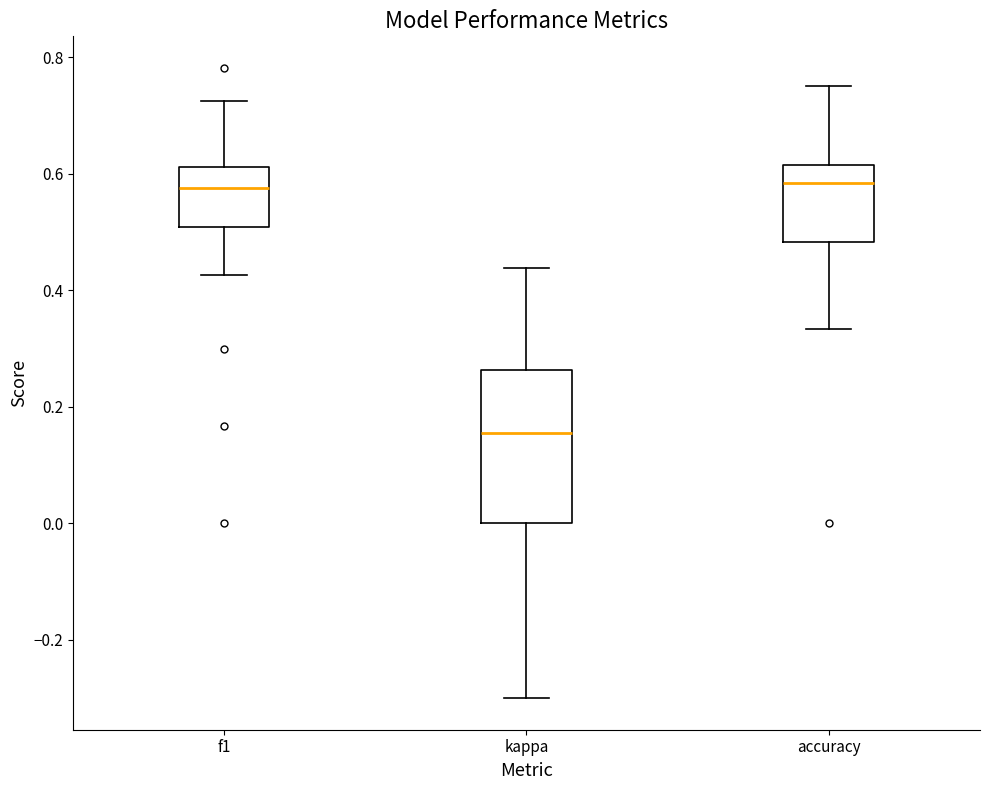

Reading left to right, read every box against the y-axis: the position of its median line, the range the box covers, and the ends of its whiskers. The values are not printed on the chart, so give them approximately, as read against the axis.

f1: median 0.58, box 0.50 to 0.62, whiskers 0.42 to 0.72
kappa: median 0.16, box 0.00 to 0.26, whiskers -0.30 to 0.44
accuracy: median 0.58, box 0.48 to 0.62, whiskers 0.34 to 0.76